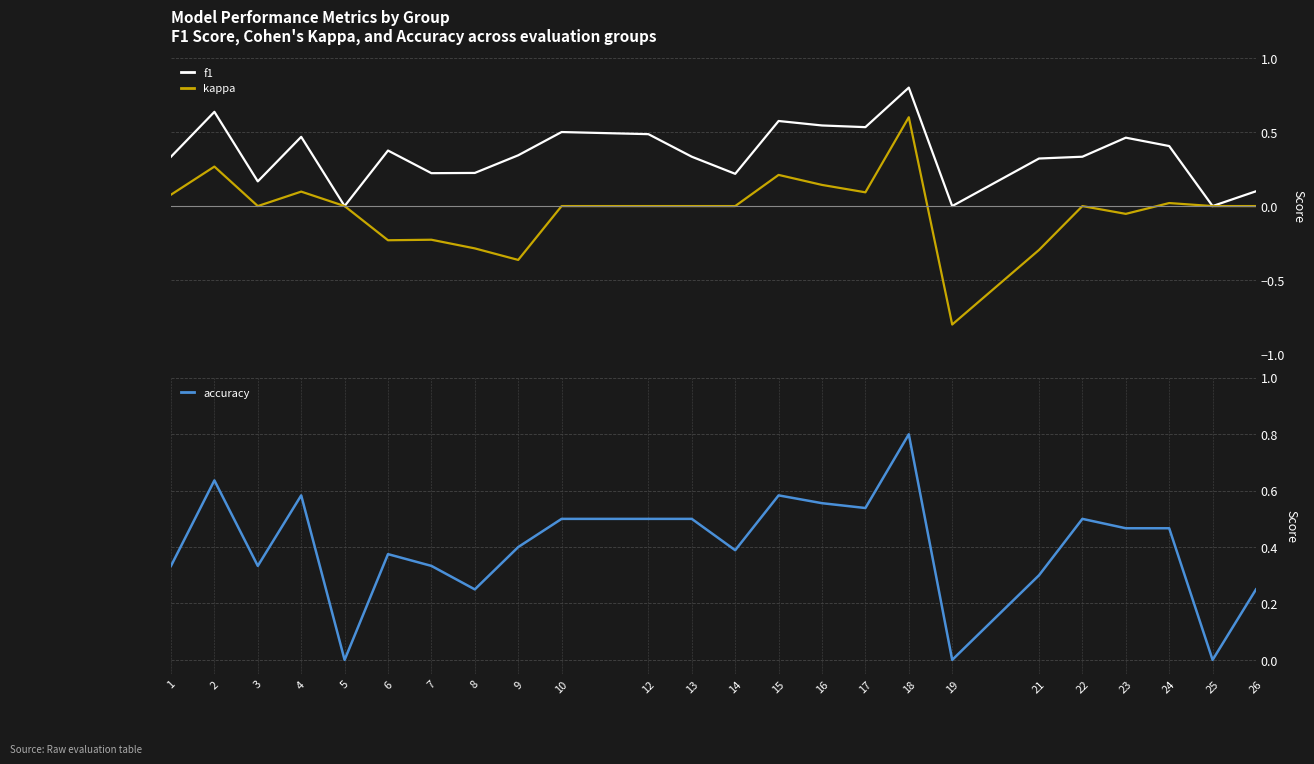

Which series has the largest total across all categories?

accuracy